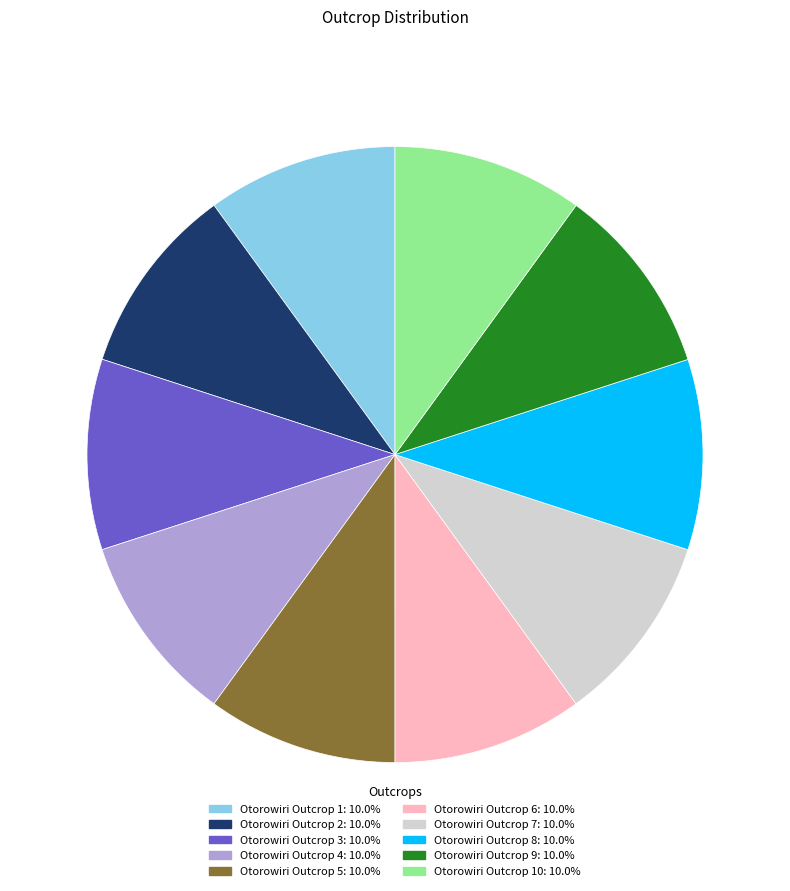

What is the ratio of the value at Otorowiri Outcrop 7: 10.0% to the value at Otorowiri Outcrop 9: 10.0%?

1.0